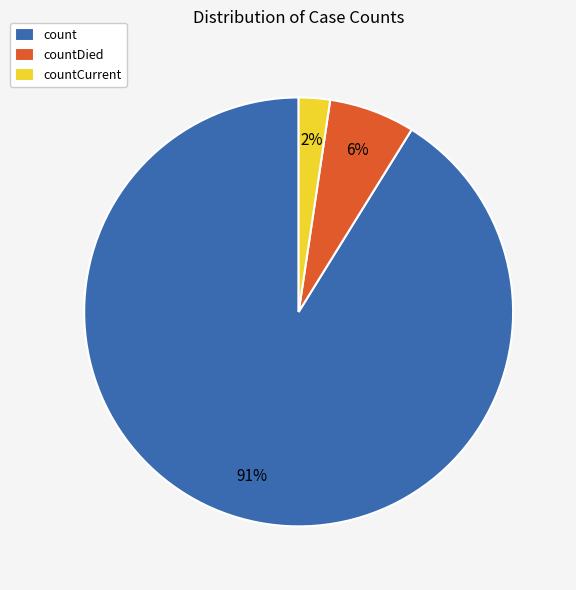

To the nearest percent, what portion does countCurrent represent?

2%